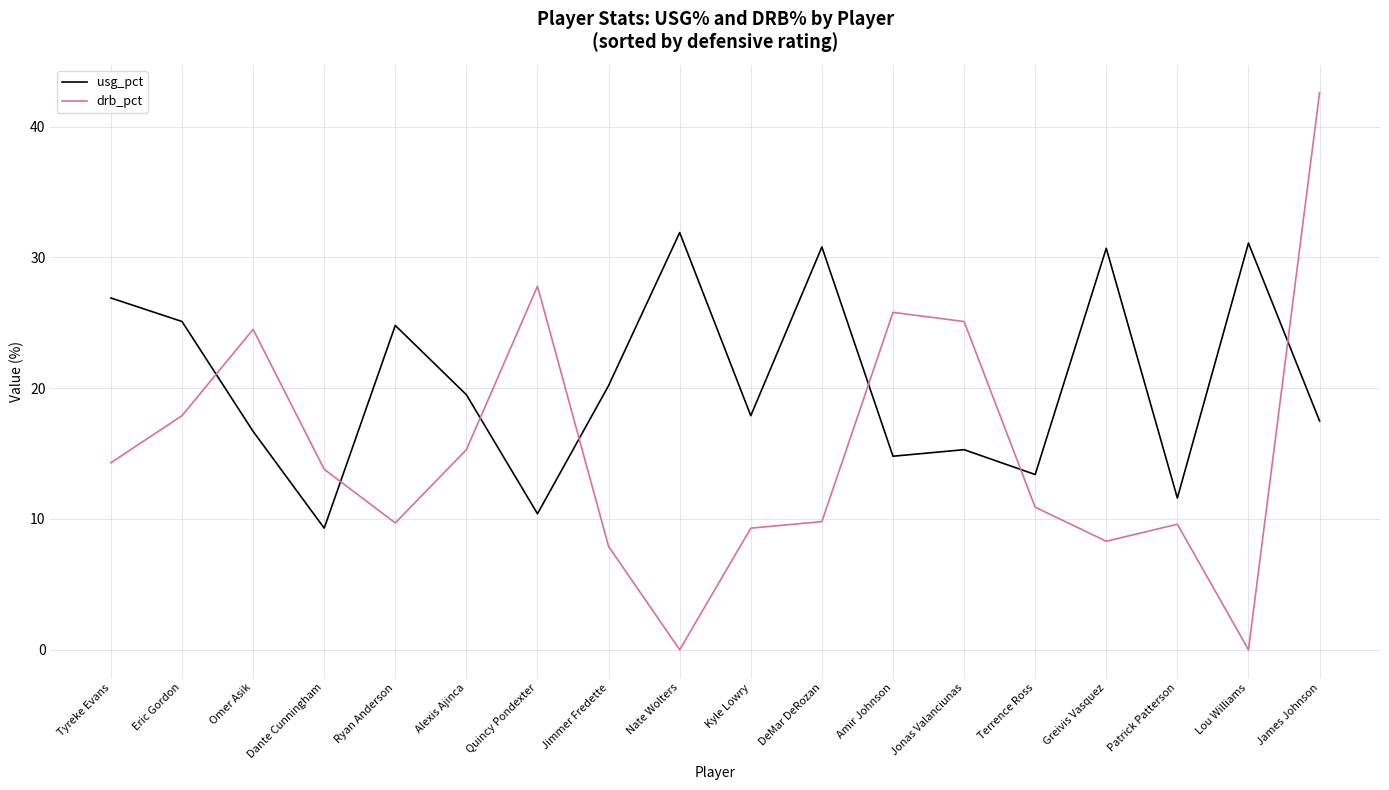

What position from the left is Quincy Pondexter?

7